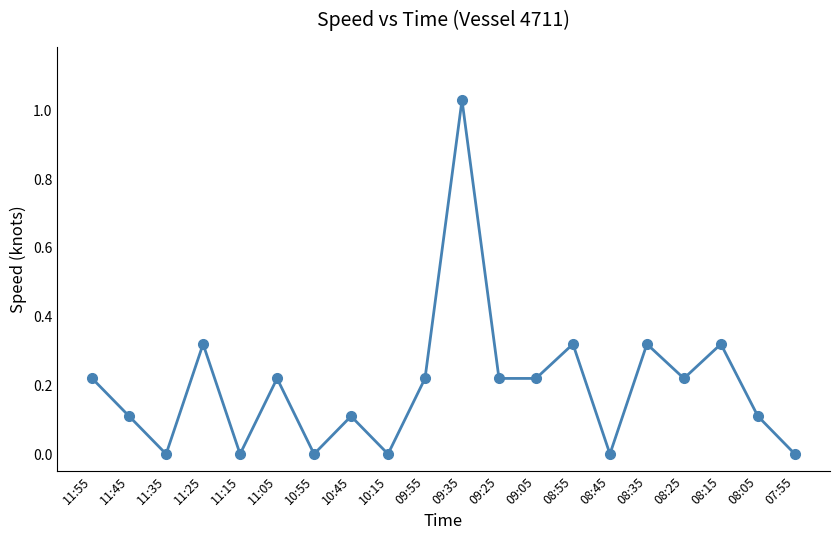

What is the label of the 17th point from the left?

08:25